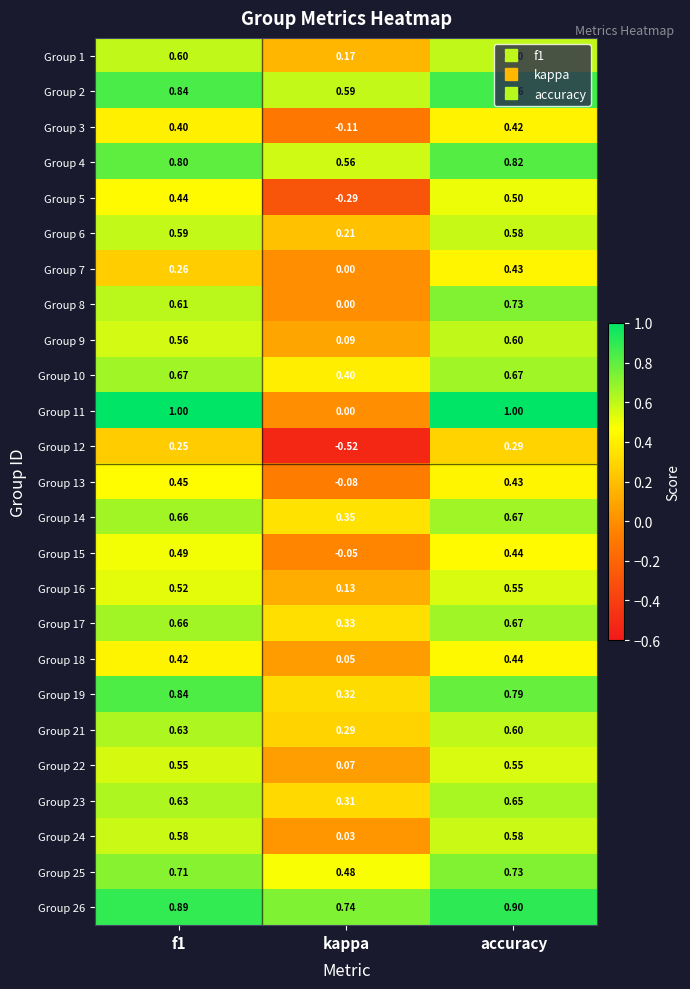

At which label is Group 6 closest to 0?

kappa